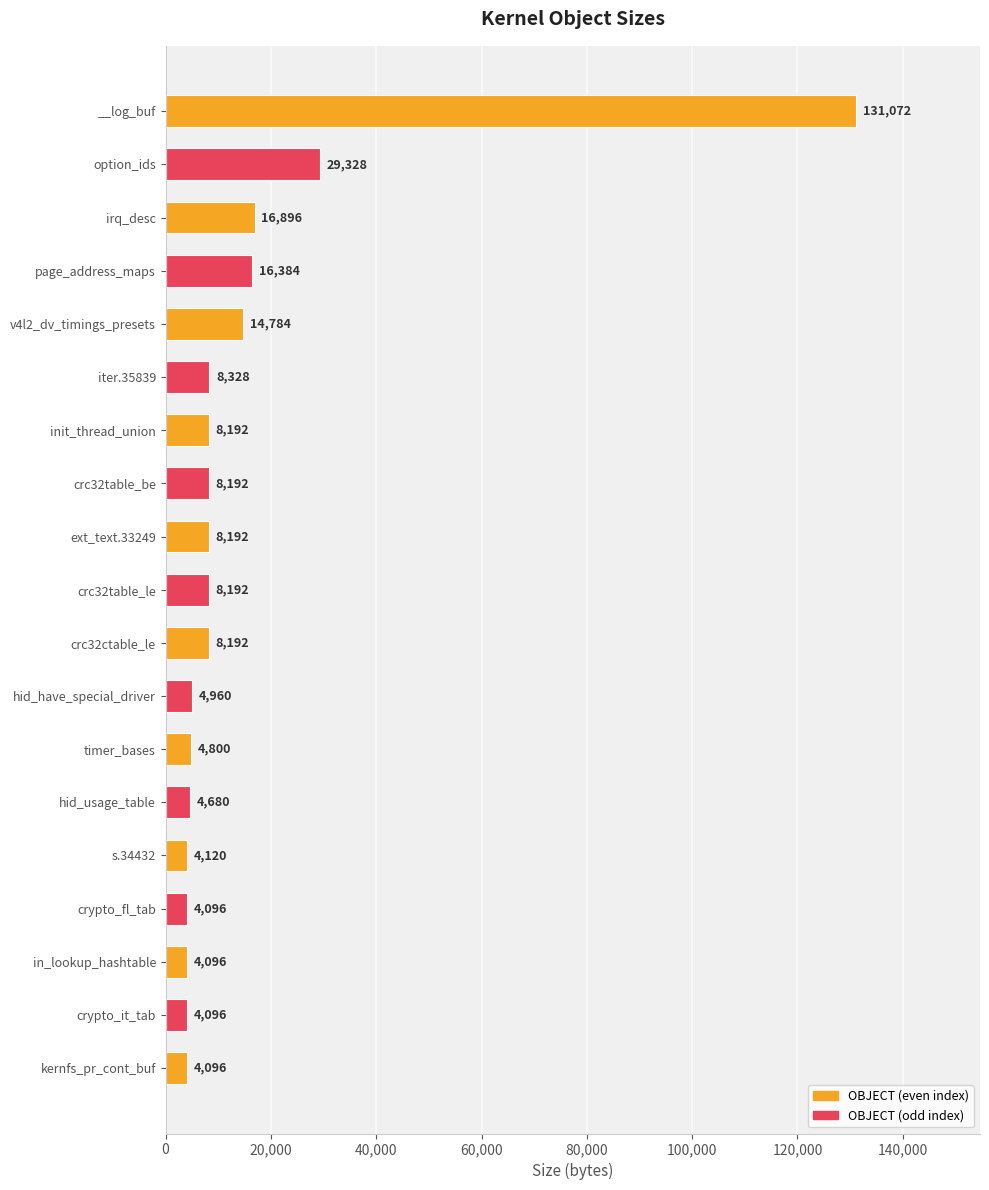

What position from the top is hid_have_special_driver?

12